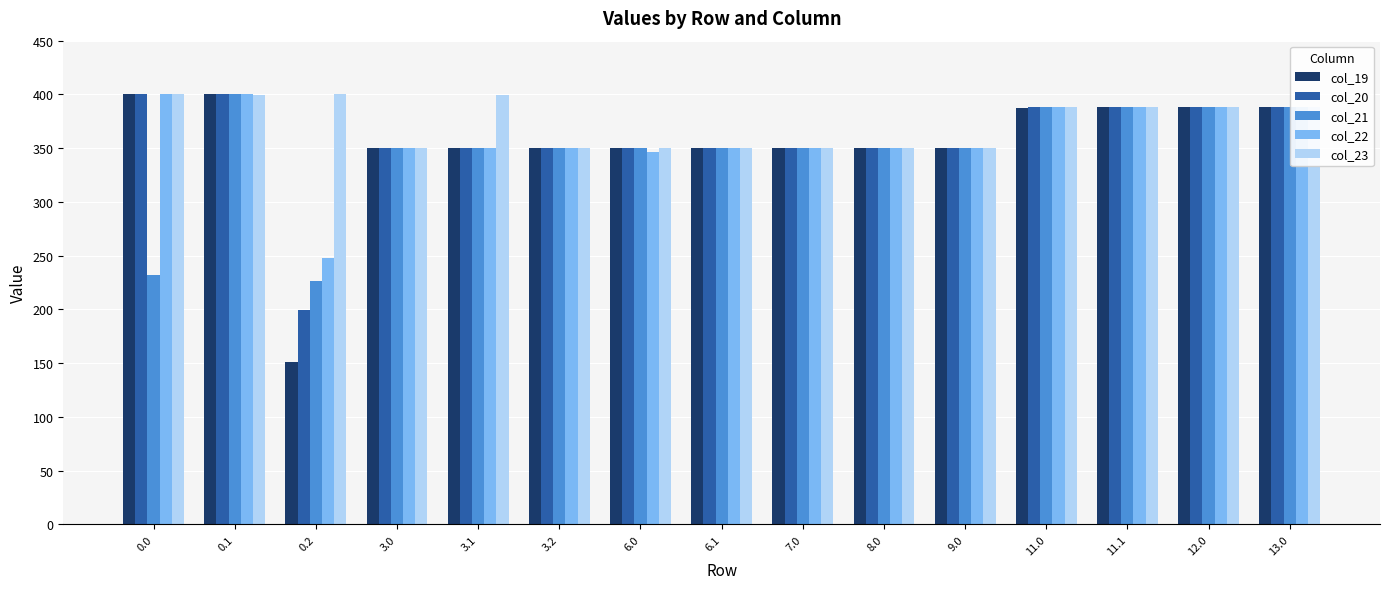

The value of col_22 at 0.2 is 377.9. True or false?

False